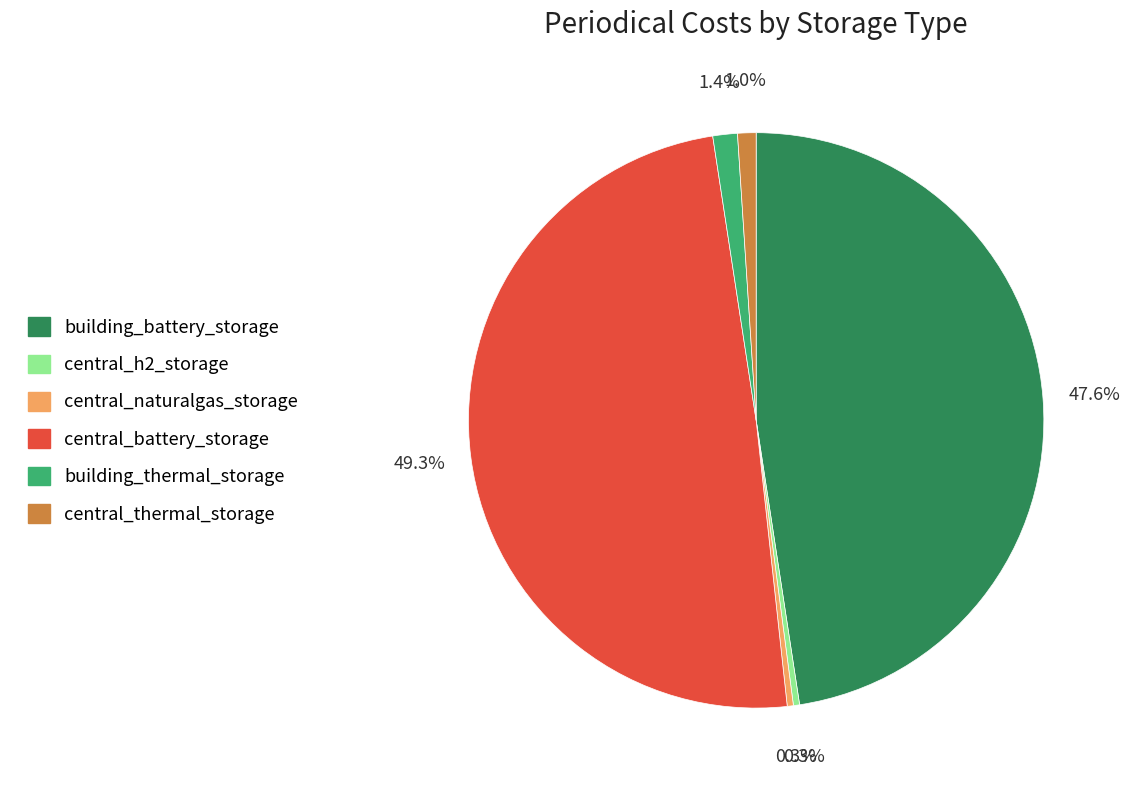

To the nearest percent, what is the difference between the largest and smallest slice percentages?

49%